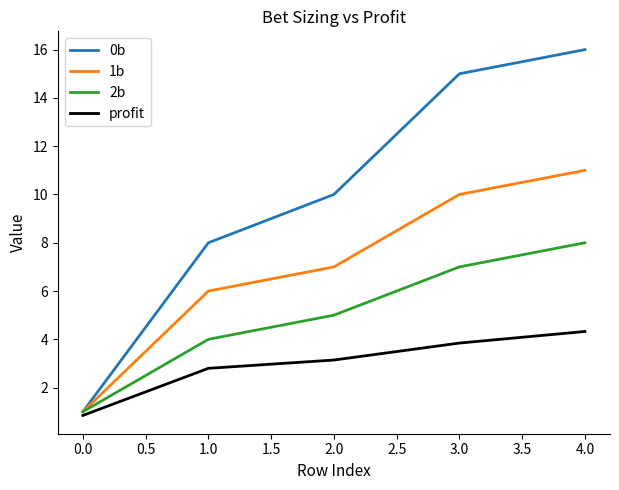

At which category is the sum across all series the highest?

4.0